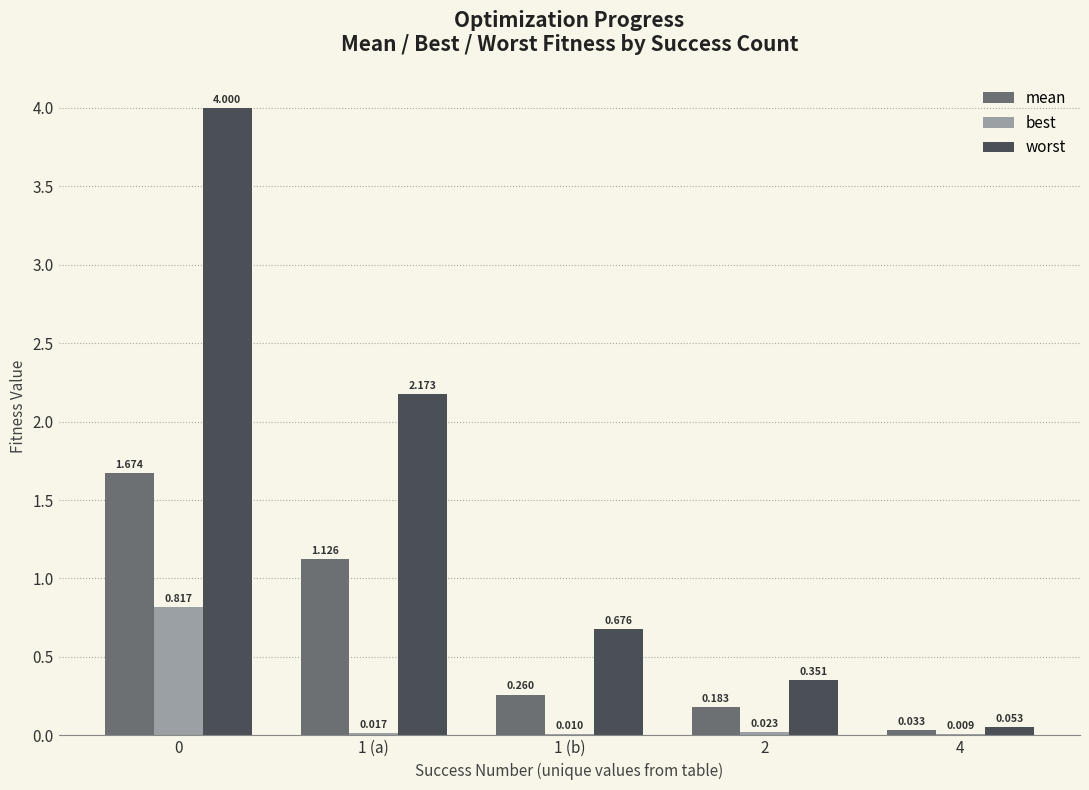

Which series changed the most between 2 and 4?

worst